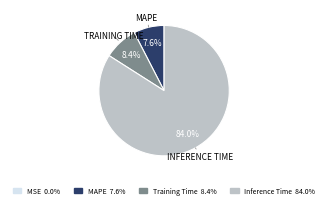

Does any single category account for the majority?

Yes